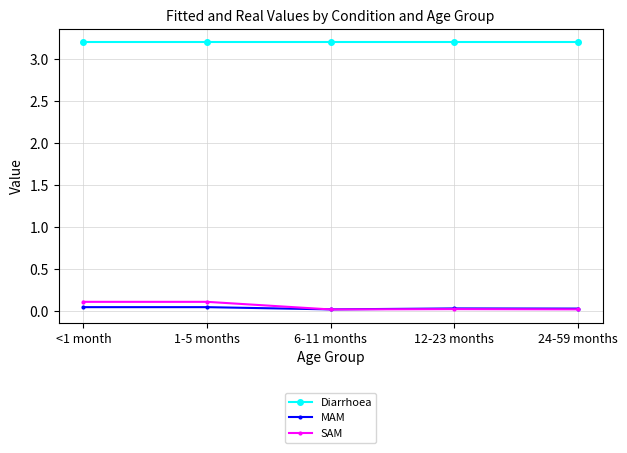

How many series are shown in this chart?

3